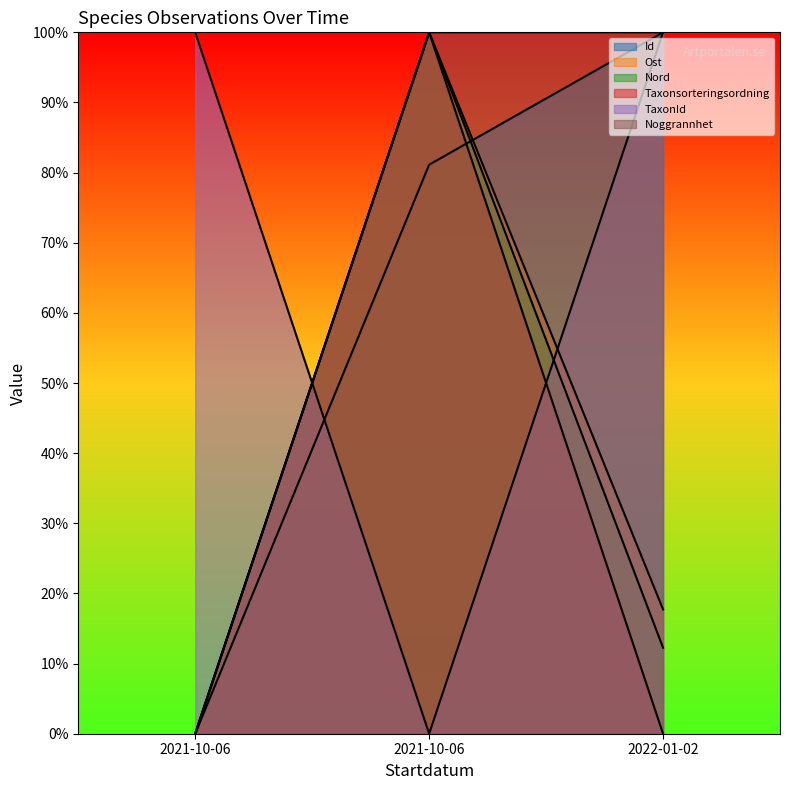

How many values in Nord are above zero?

2